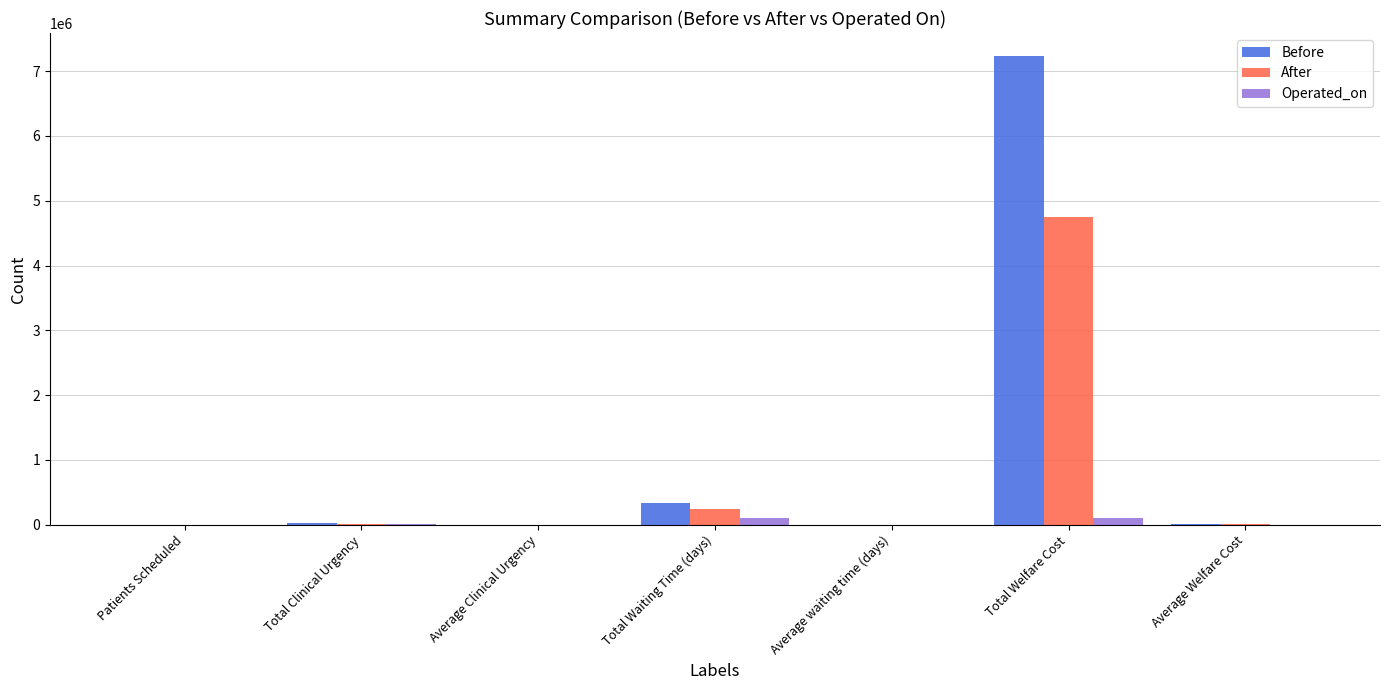

What is the maximum value for Before?

7226218.0